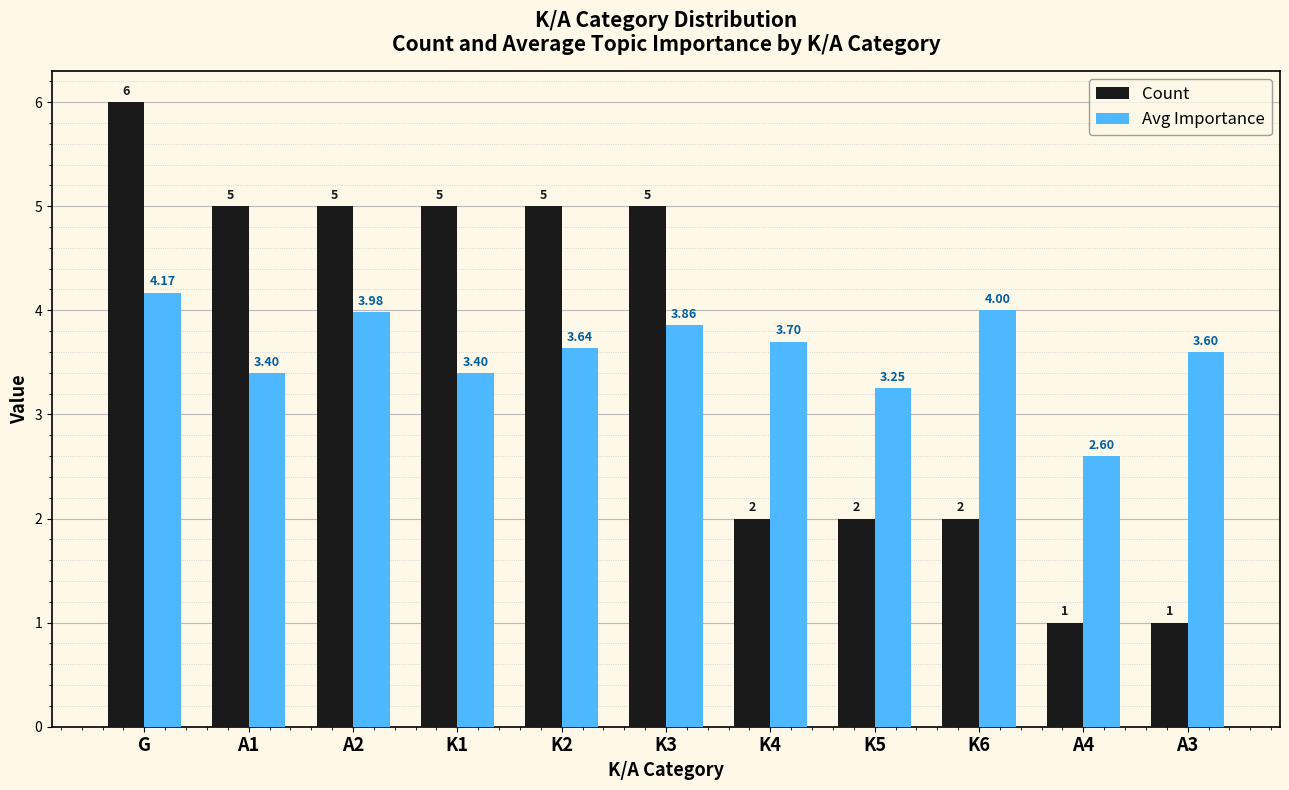

Between K2 and K5, which series saw the biggest shift?

Count